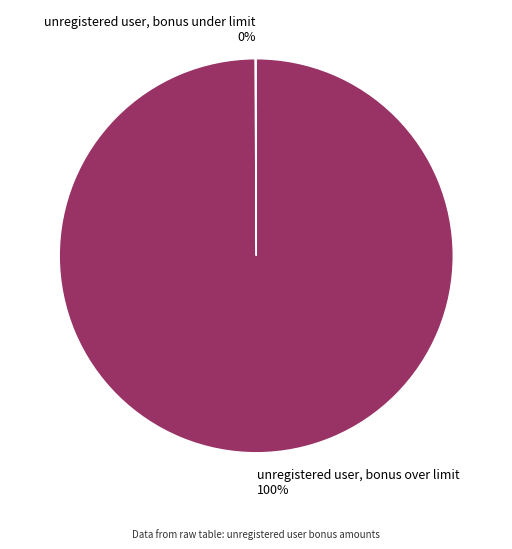

What percentage is the unregistered user, bonus over limit slice, to the nearest percent?

100%